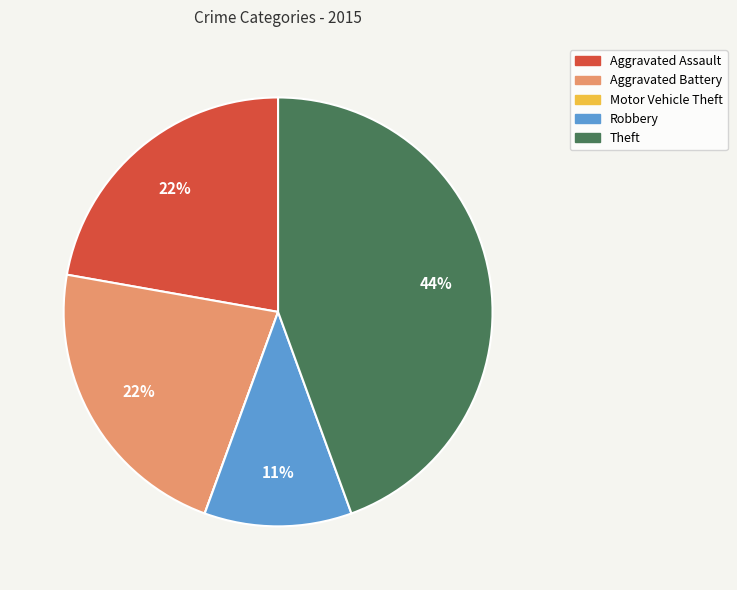

Is it true that Aggravated Battery is 31% of the pie?

False